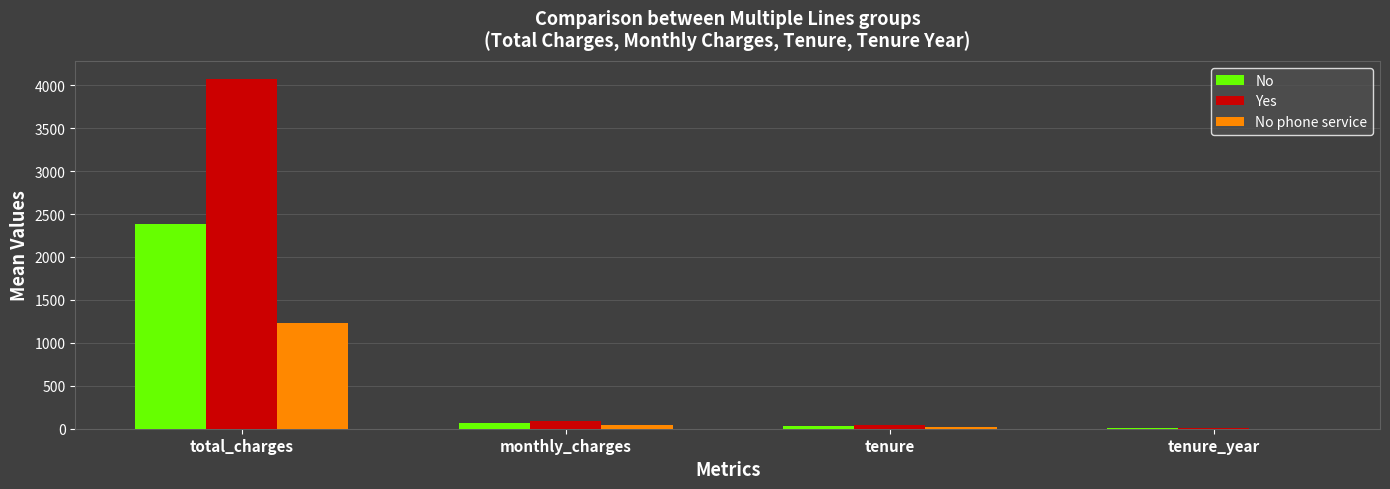

What is the sum of all Yes values?

4217.1